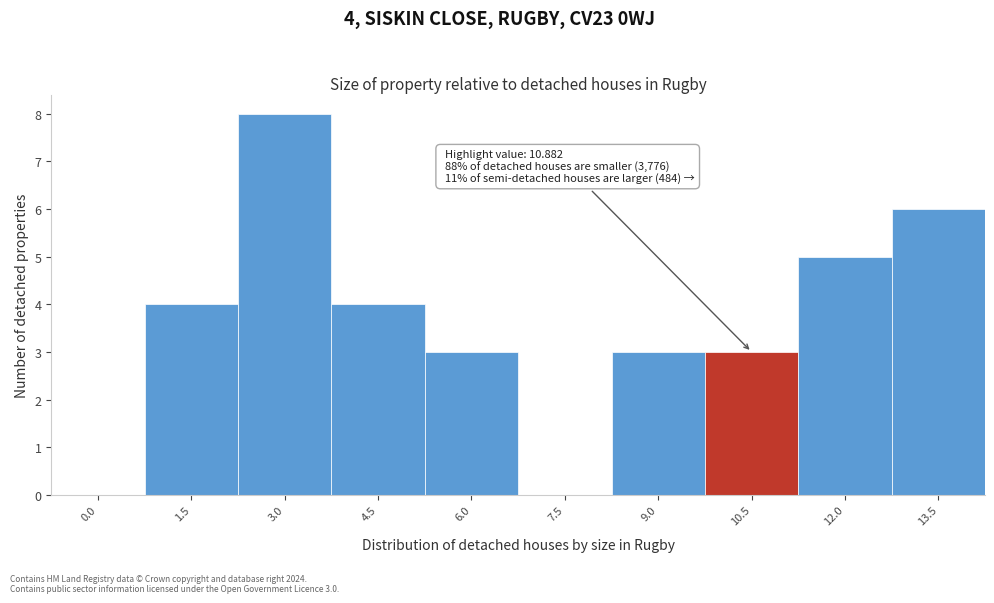

Reading left to right, transcribe all the data shown in this chart.

0.0=0	1.5=4	3.0=8	4.5=4	6.0=3	7.5=0	9.0=3	10.5=3	12.0=5	13.5=6